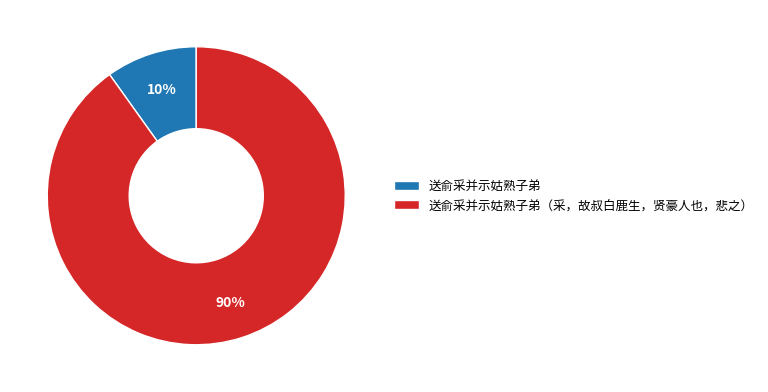

To the nearest percent, what is the difference between the largest and smallest slice percentages?

80%